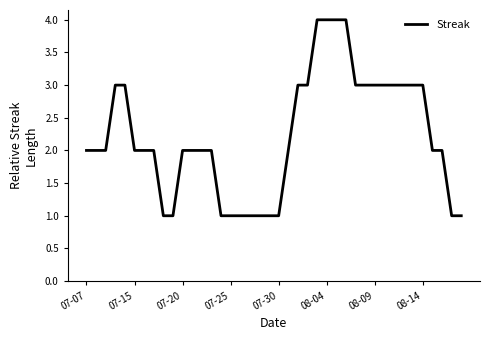

What is the difference between the maximum and minimum values?

3